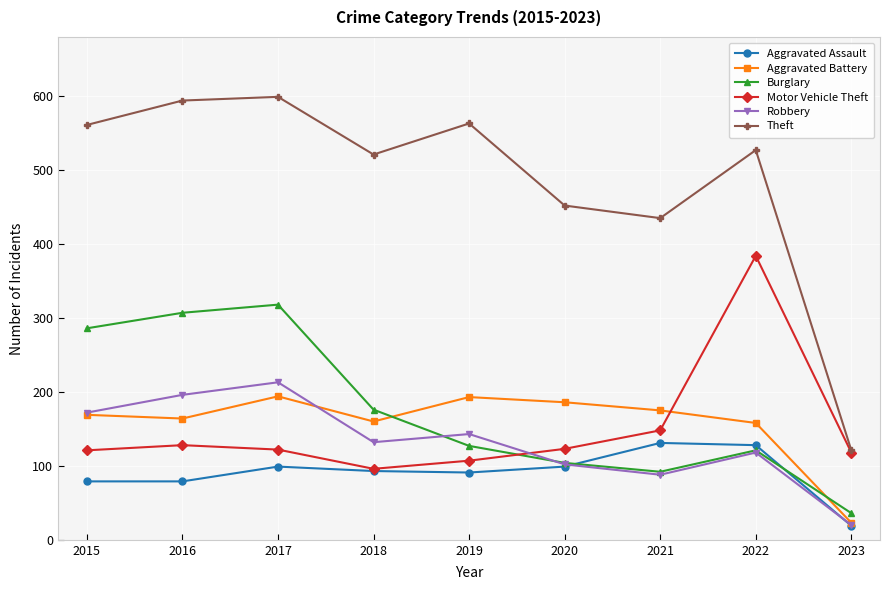

How many times do Motor Vehicle Theft and Burglary cross each other?

1